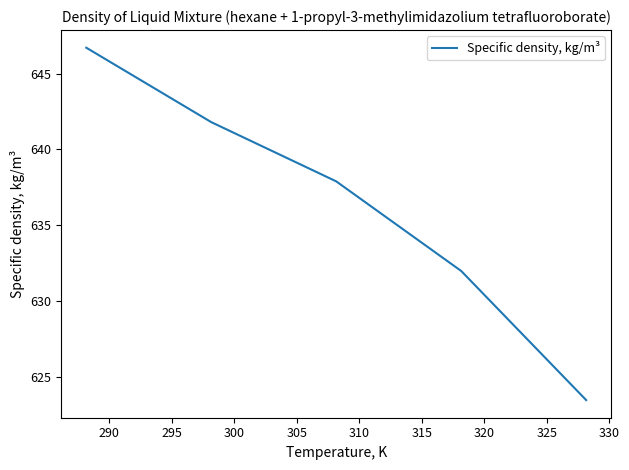

What is the difference between the maximum and minimum values?

23.2